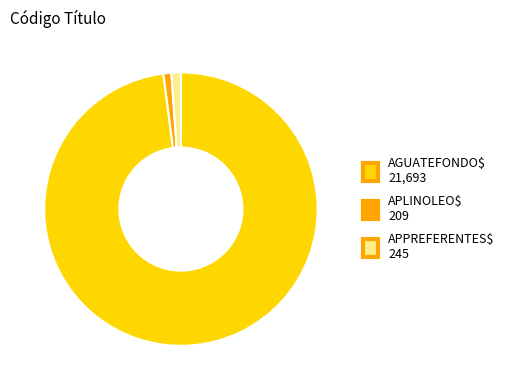

The APPREFERENTES$ slice represents 11% of the pie. True or false?

False